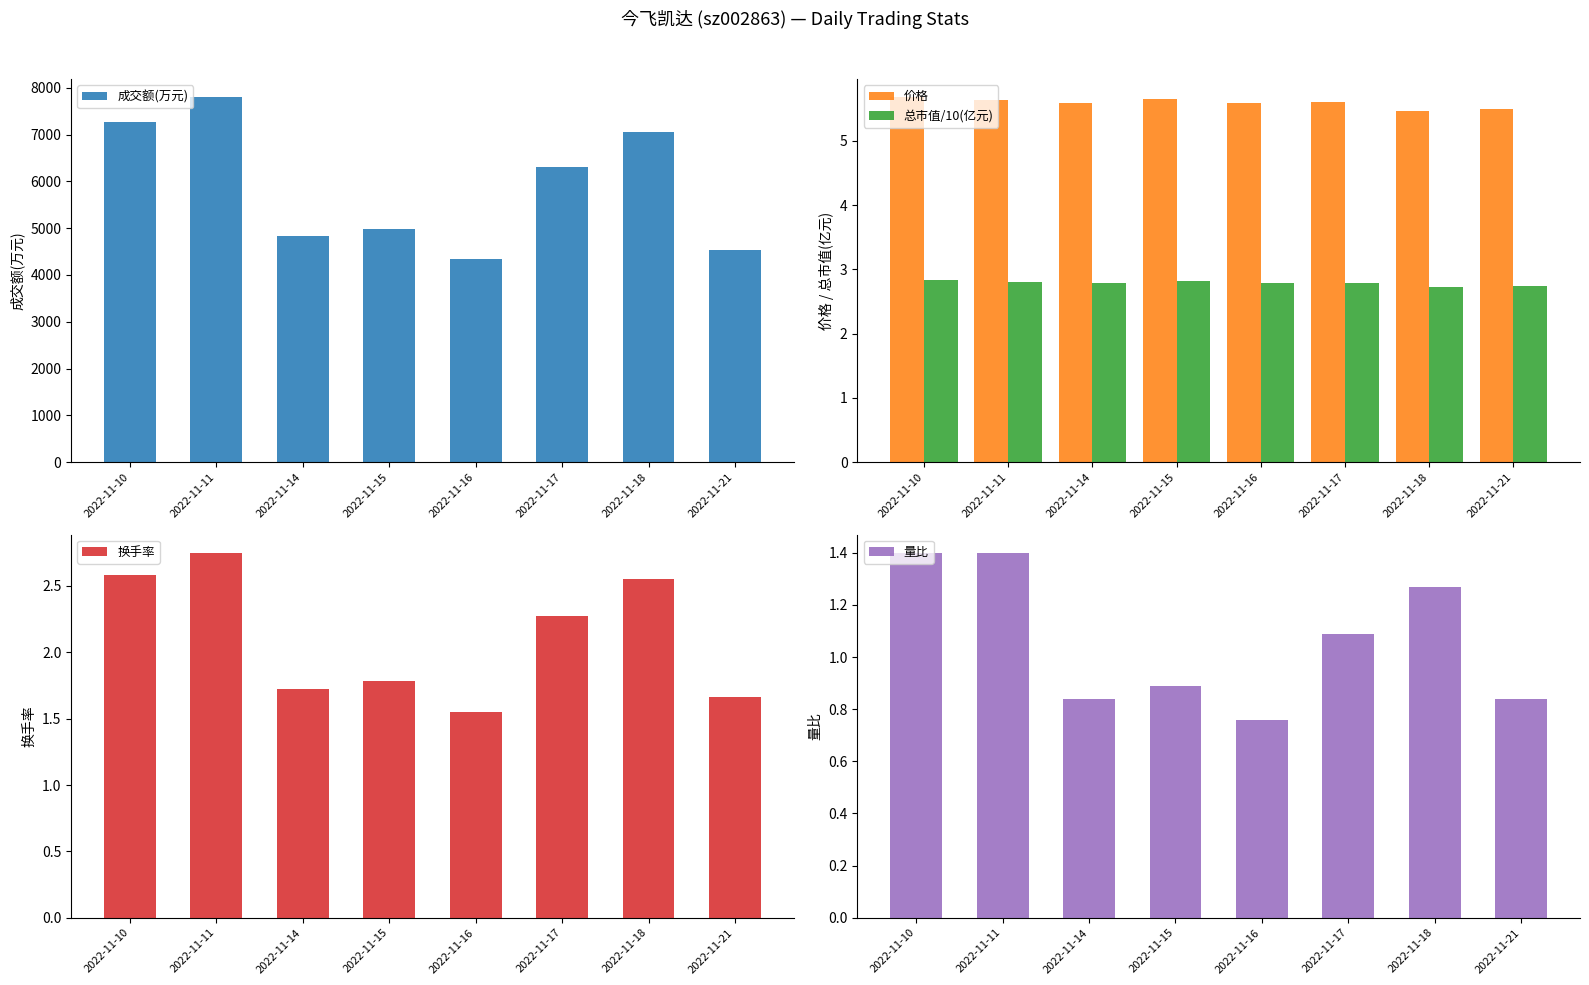

True or false: 总市值/10(亿元) has a value of 2.7 at 2022-11-18.

True